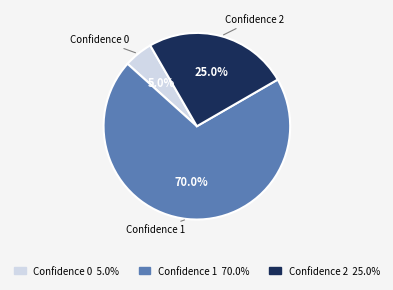

Which has a higher value, Confidence 1 or Confidence 0?

Confidence 1